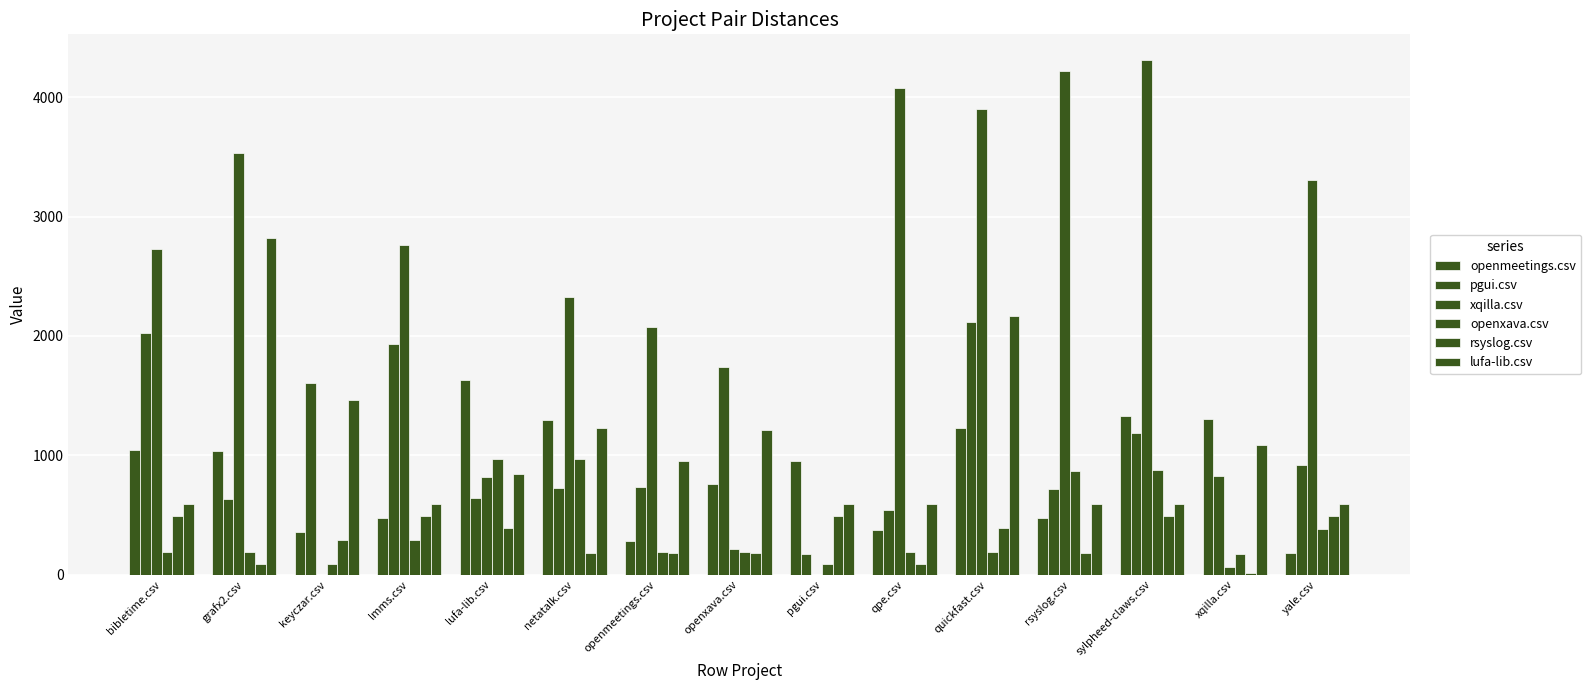

How many values in the pgui.csv series exceed 828?

8